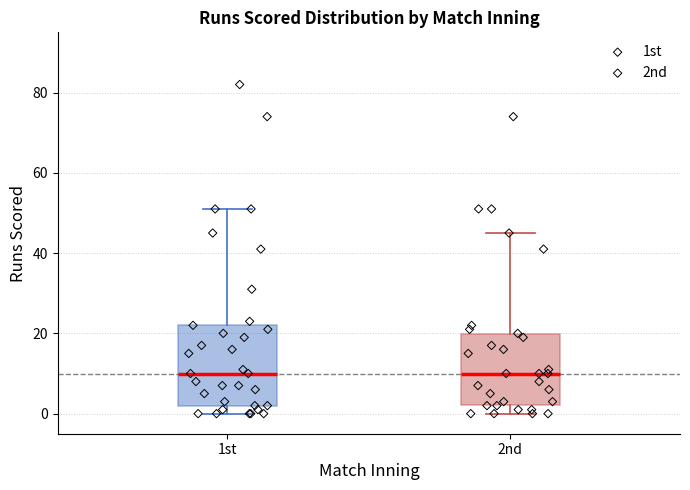

Reading left to right, read every box against the y-axis: the position of its median line, the range the box covers, and the ends of its whiskers. The values are not printed on the chart, so give them approximately, as read against the axis.

1st: median 10, box 2 to 22, whiskers 0 to 52
2nd: median 10, box 2 to 20, whiskers 0 to 46